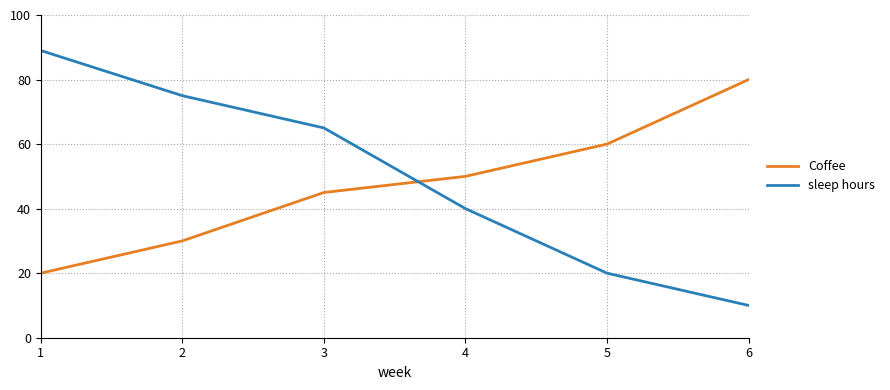

Where is Coffee nearest to the value 50?

4